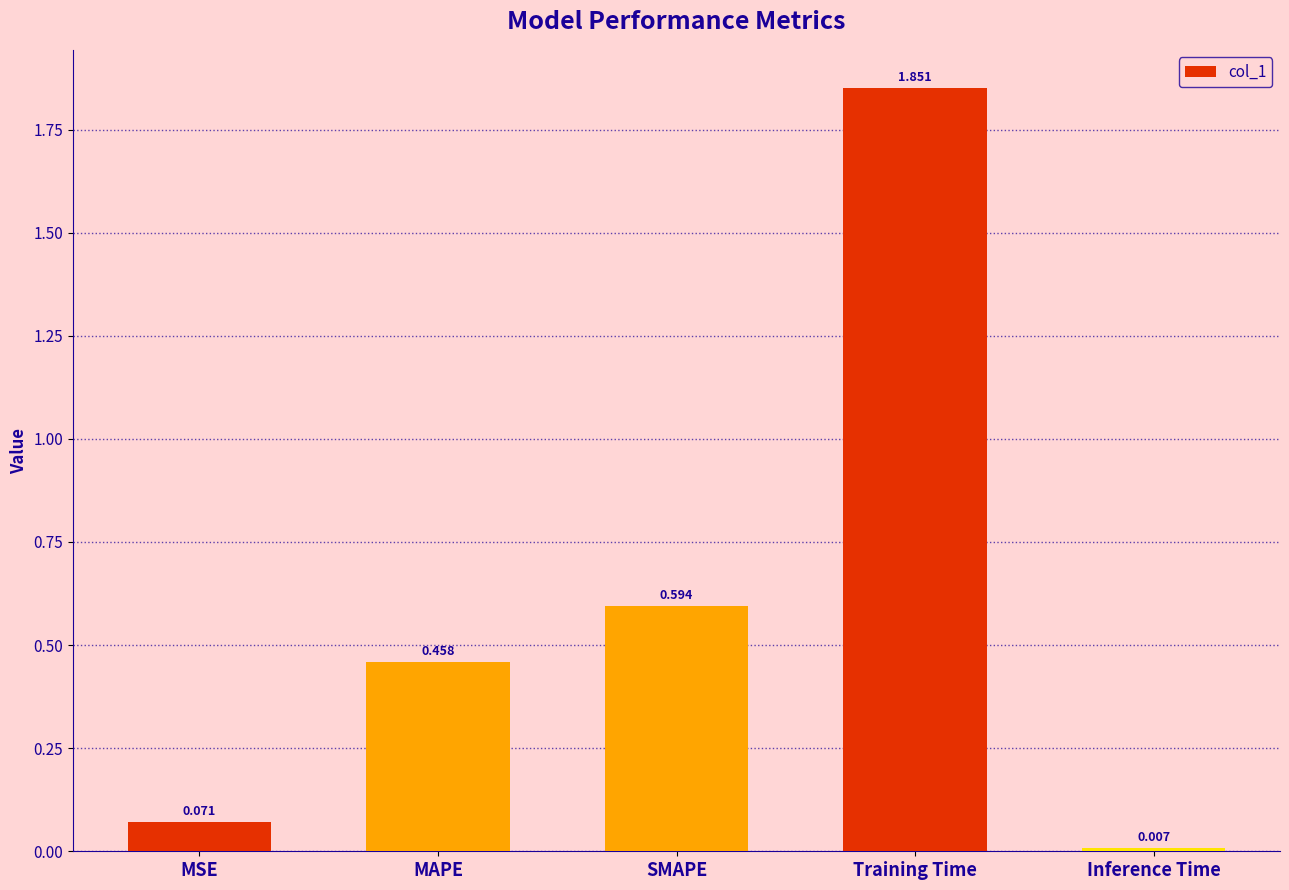

Where is the data nearest to the value 0?

Inference Time